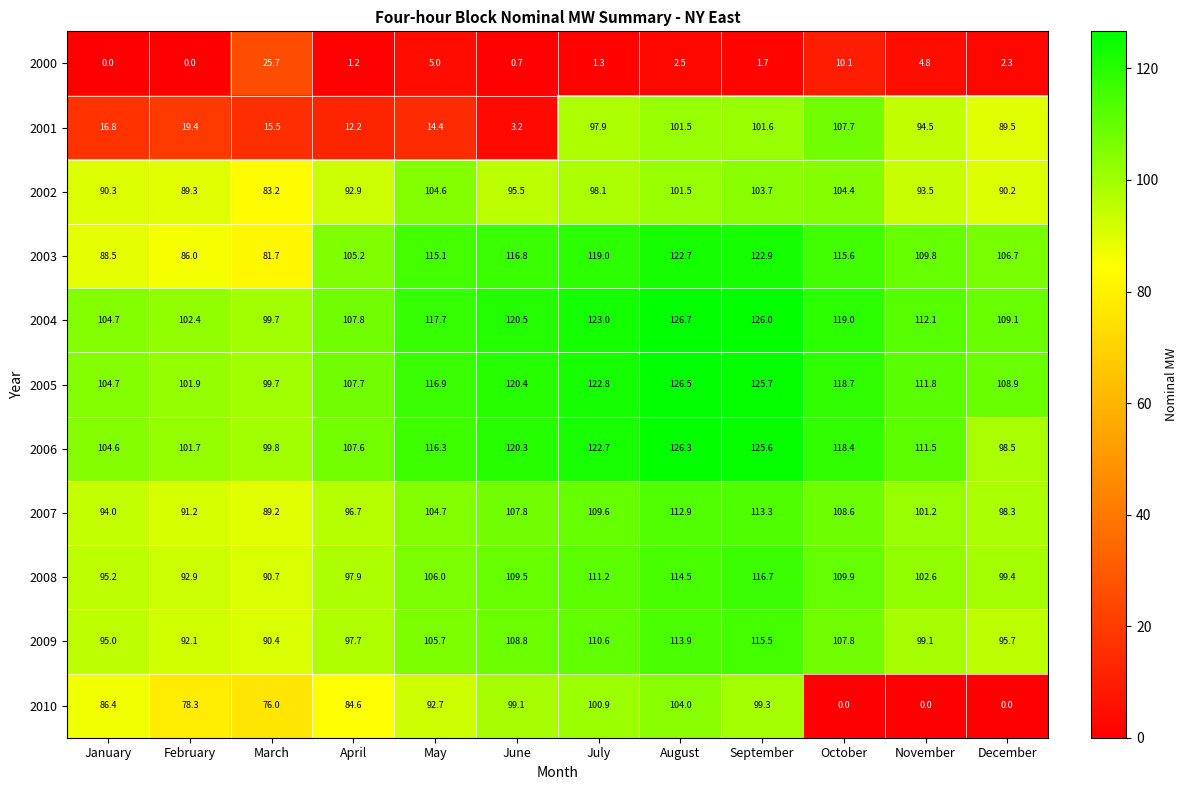

Is it true that 2009 equals 95.7 at December?

True